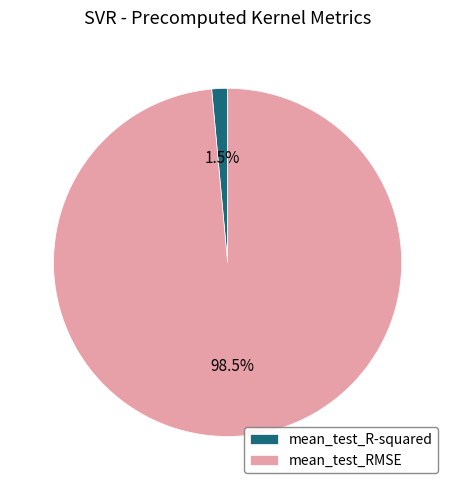

What is the total percentage of mean_test_RMSE and mean_test_R-squared?

100.0%